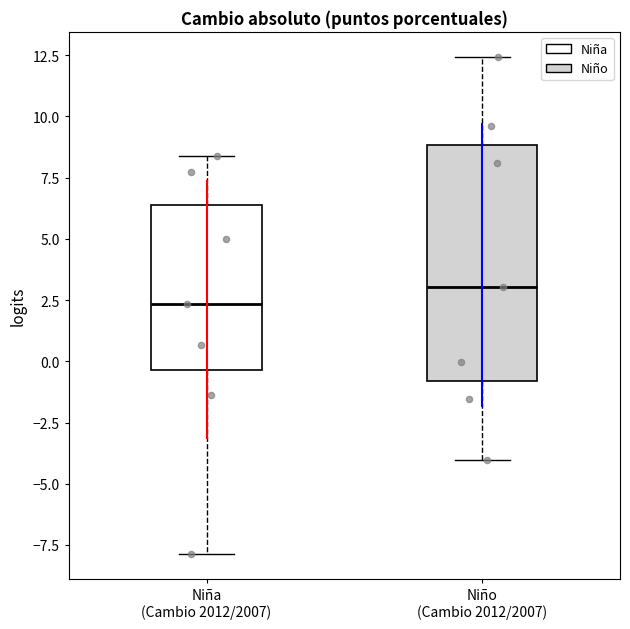

Where is the lower edge of the box for Niña (Cambio 2012/2007) on the y-axis? The values are not printed on the chart, so give them approximately, as read against the axis.

-0.5